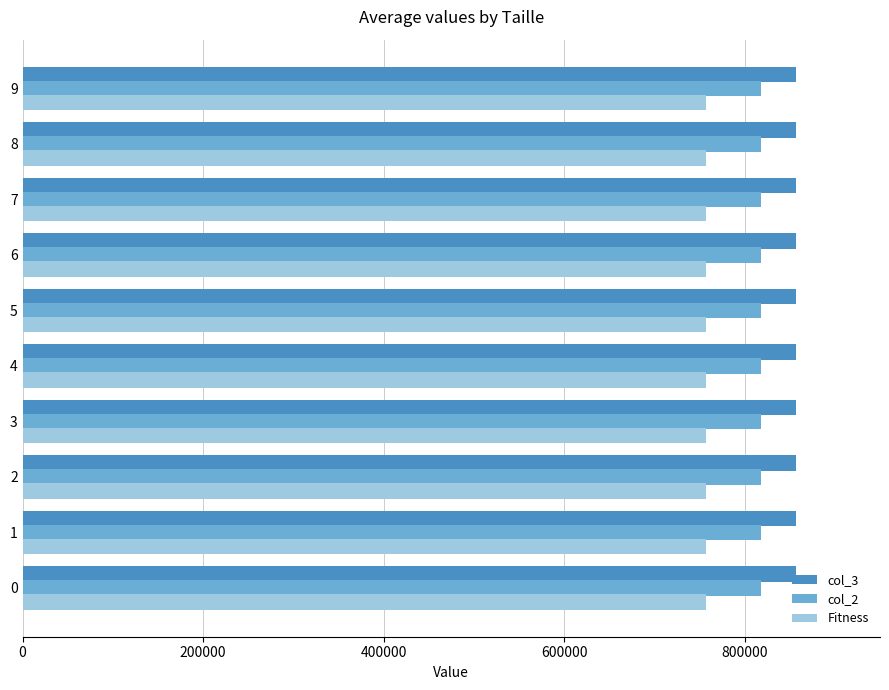

What is the average value of the Fitness series?

757468